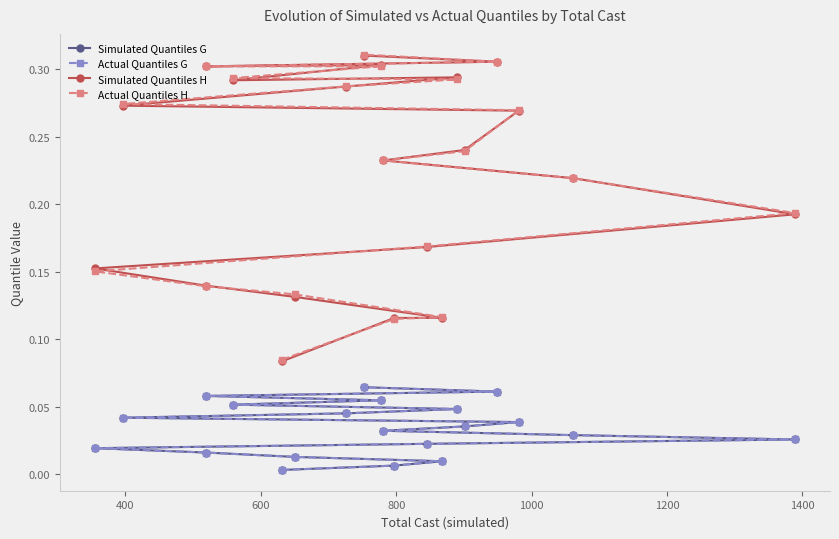

In Actual Quantiles H, how many points are lower than both neighbors (excluding endpoints)?

1